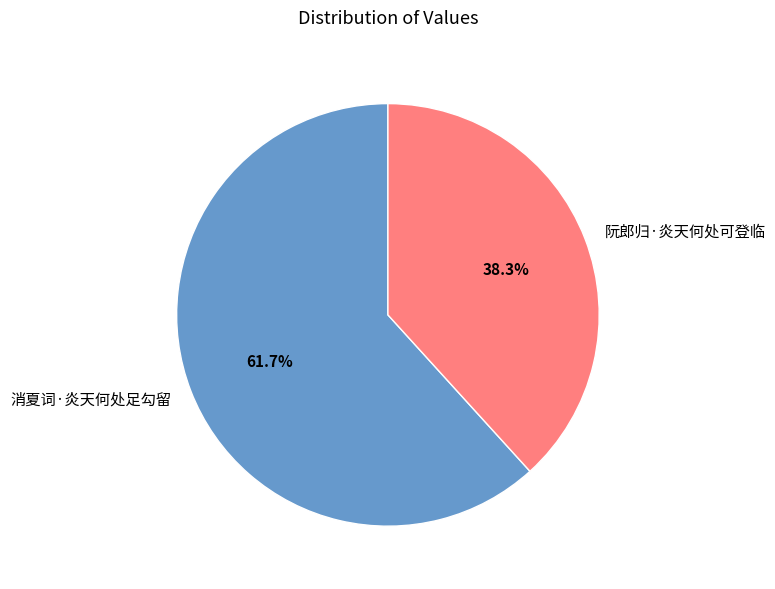

What portion of the pie excludes 阮郎归·炎天何处可登临?

61.7%